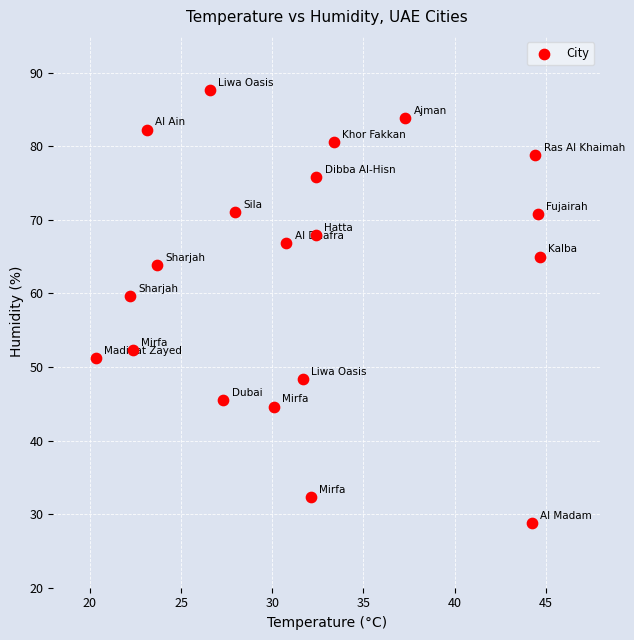

What is the range of Y values (max minus min)?

58.8